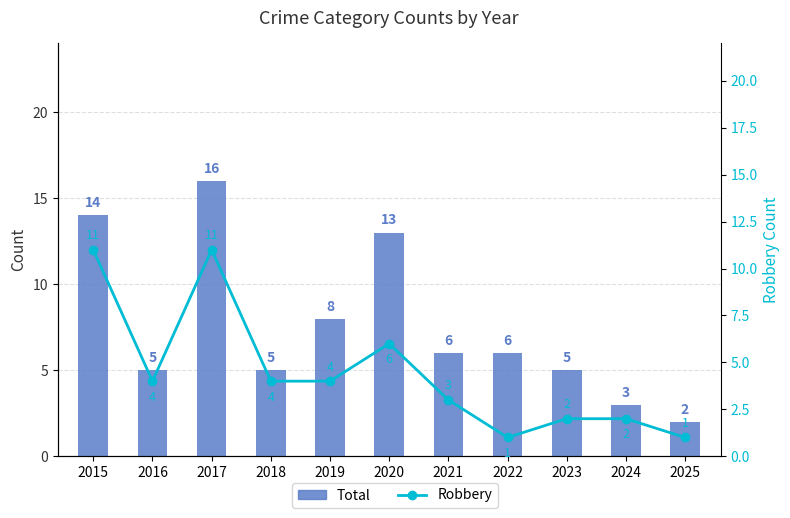

Is the value of Robbery at 2022 greater than the value of Total at 2015?

No